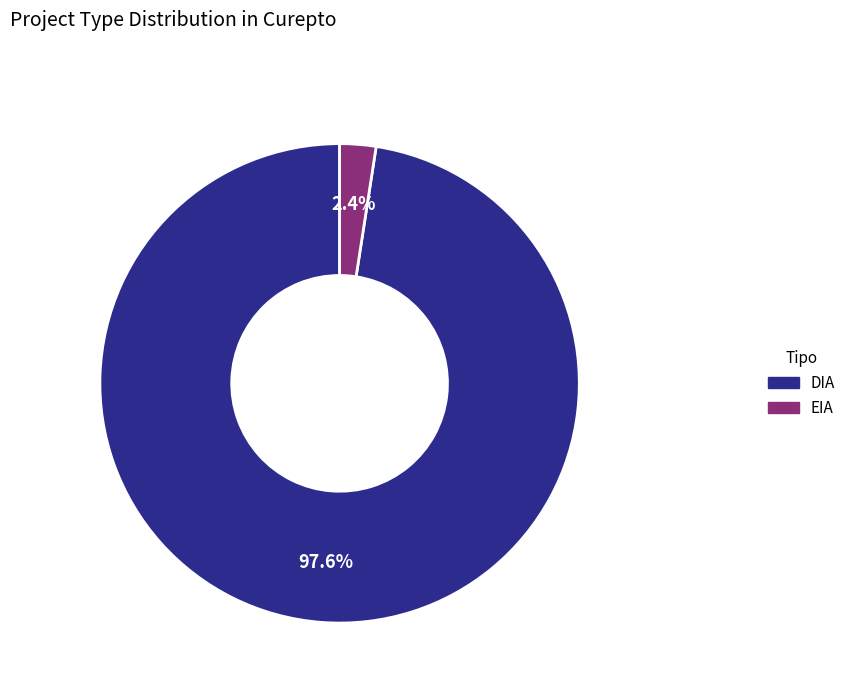

Is there any slice that represents more than half of the pie?

Yes